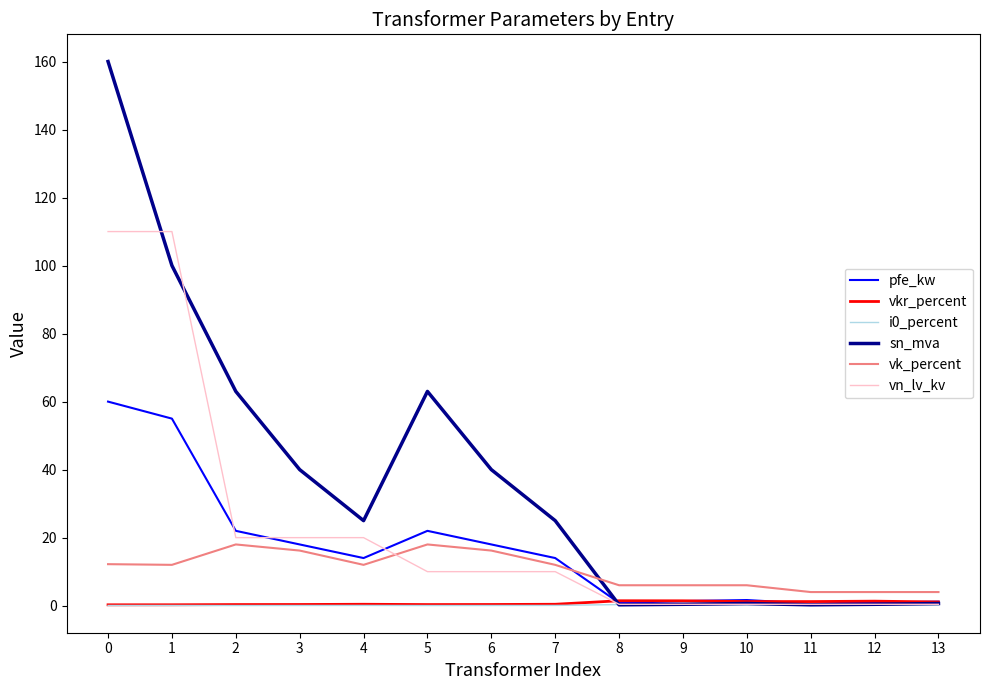

Is it true that vkr_percent equals 1.4 at 9?

True